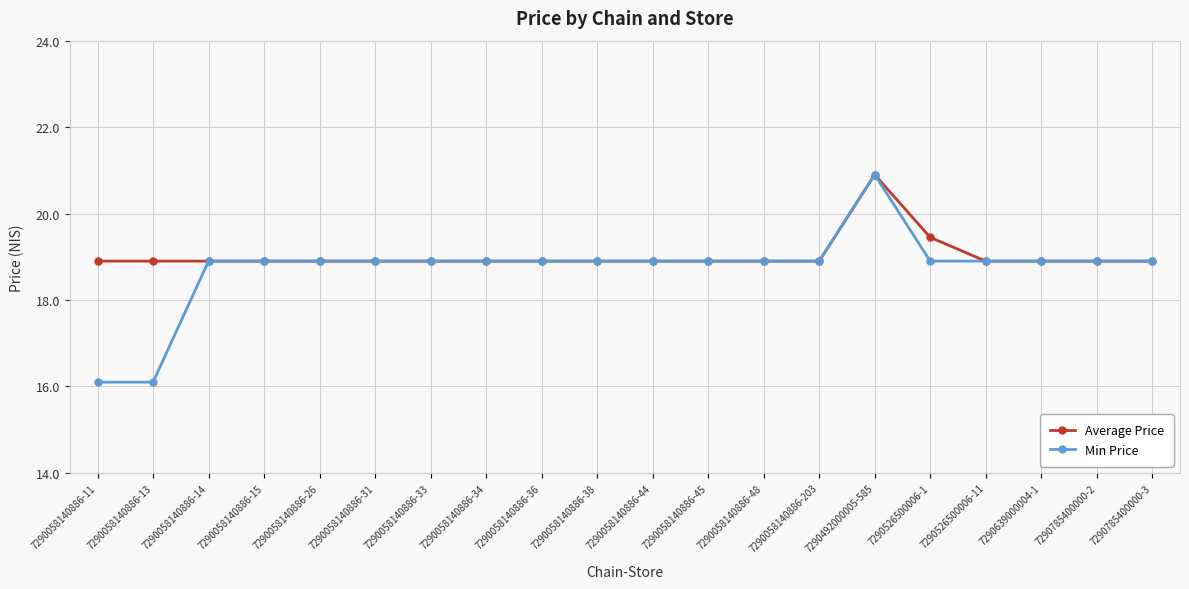

What is the label of the 9th point from the right?

7290058140886-45